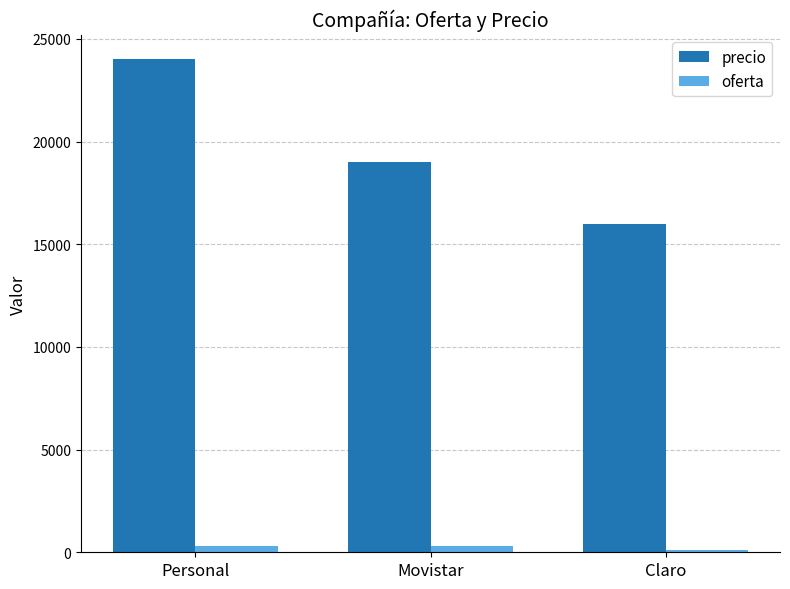

At which category is the sum across all series the highest?

Personal